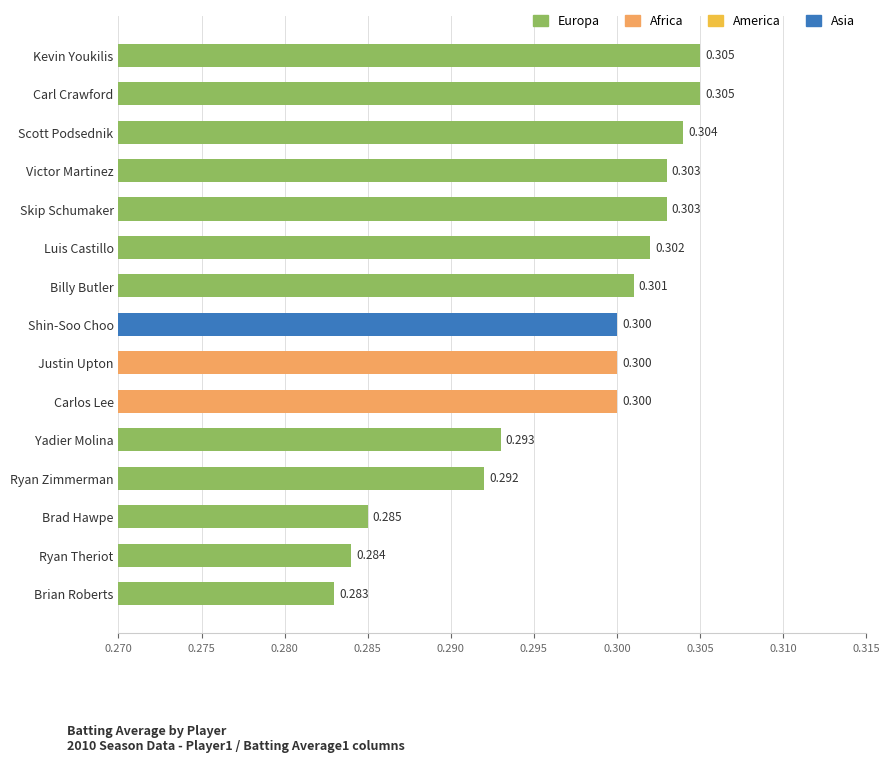

Which label corresponds to the smallest value in the chart?

Brian Roberts